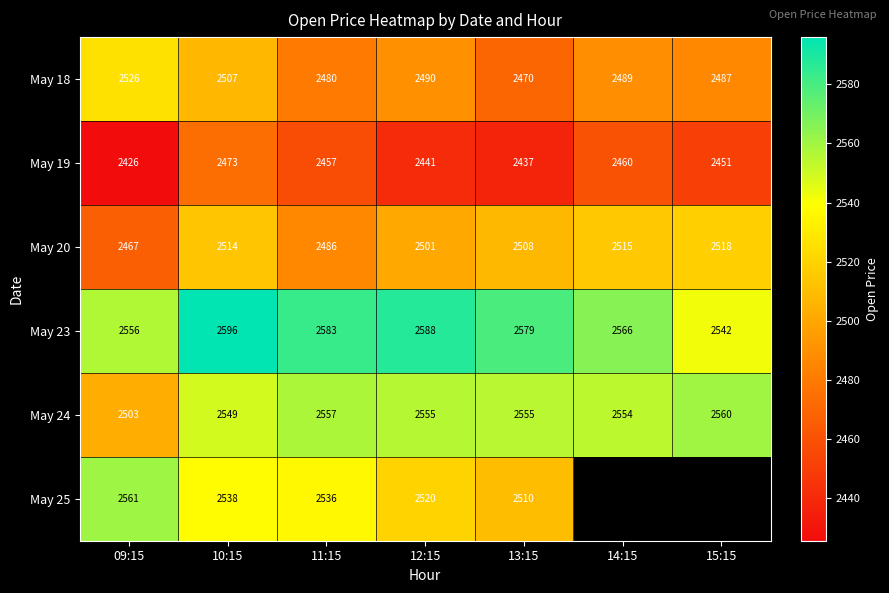

Is the value of May 25 at 13:15 greater than the value of May 18 at 11:15?

Yes